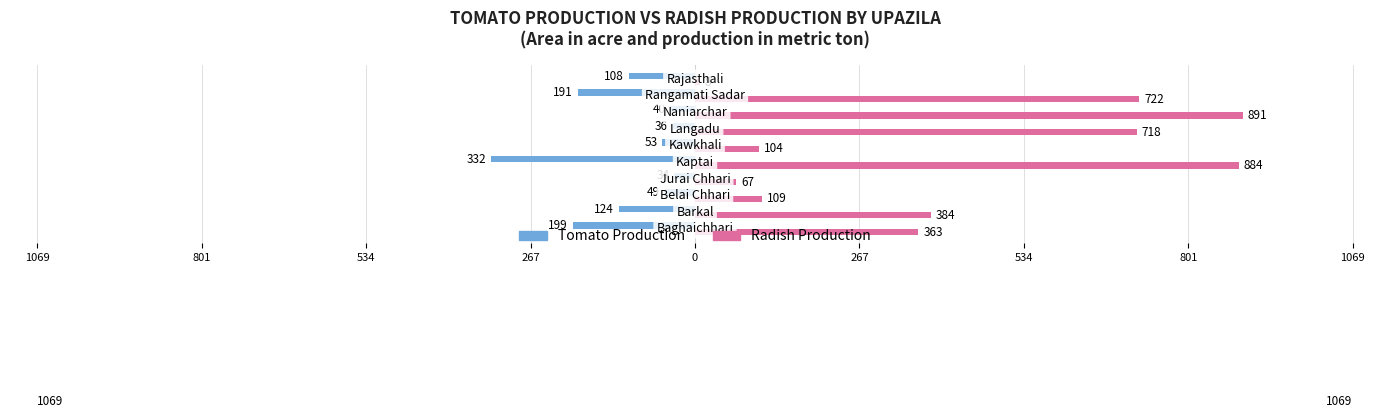

What are all the series names shown in the legend?

Tomato Production, Radish Production